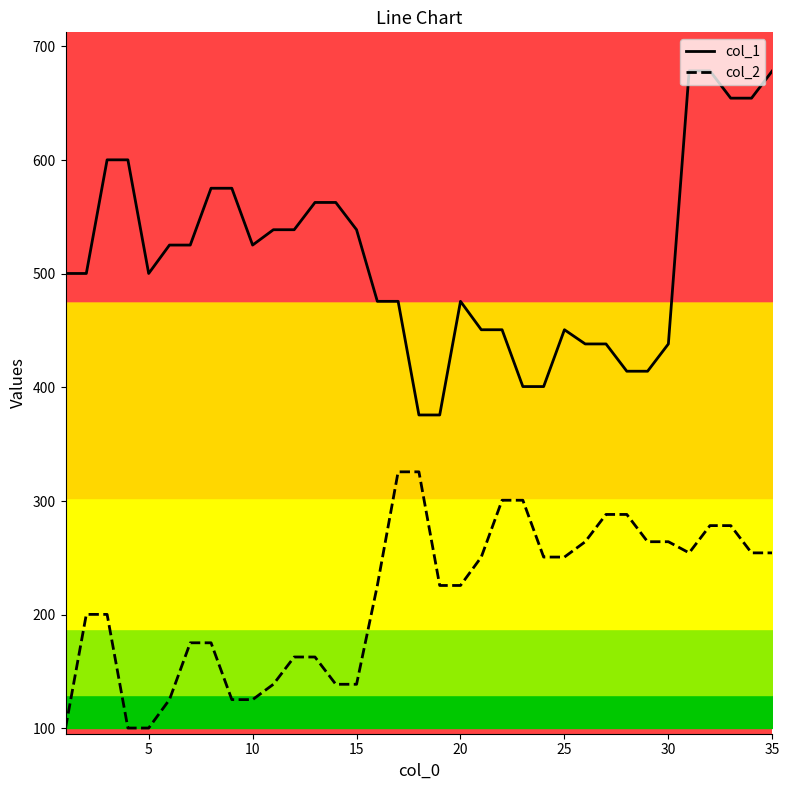

Does the chart display data point markers on the line(s)?

No